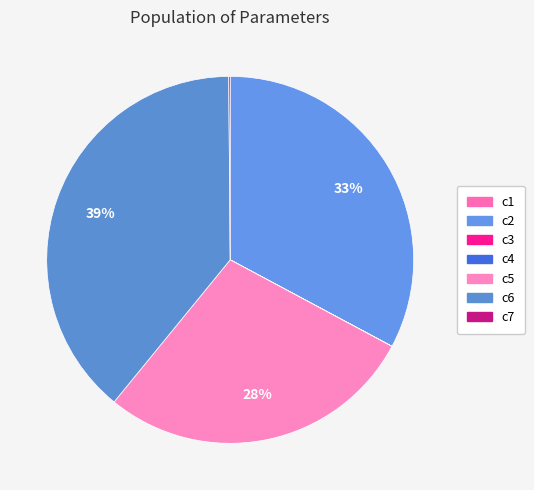

Is it true that c1 is 0% of the pie?

True